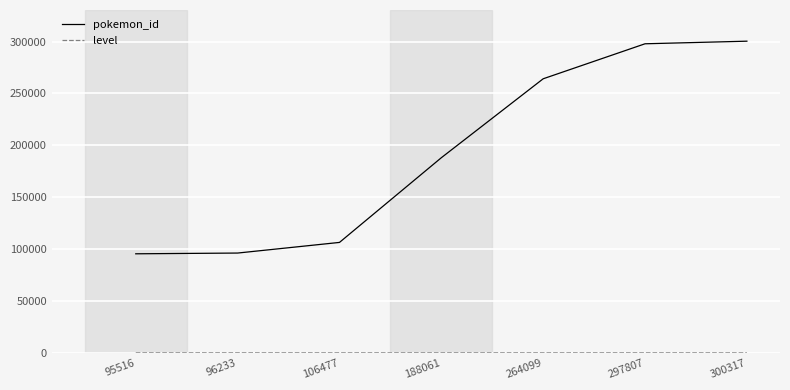

True or false: pokemon_id has more than 1 points higher than both neighbors.

False